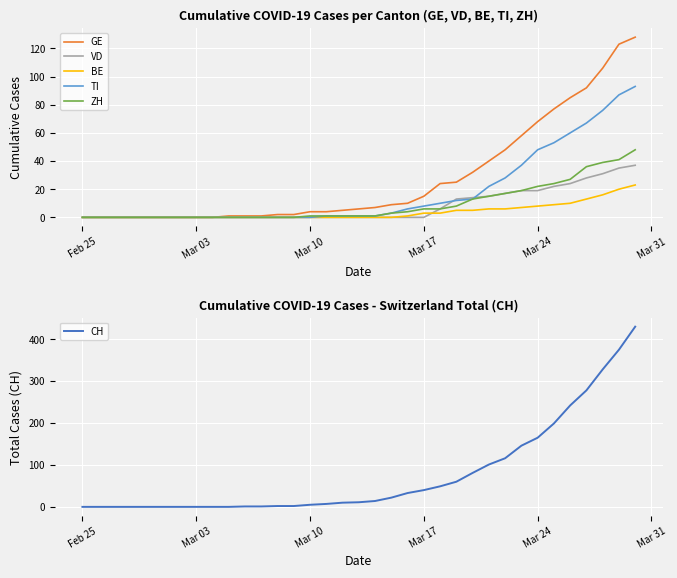

Is it true that ZH equals 0 at Mar 03?

True